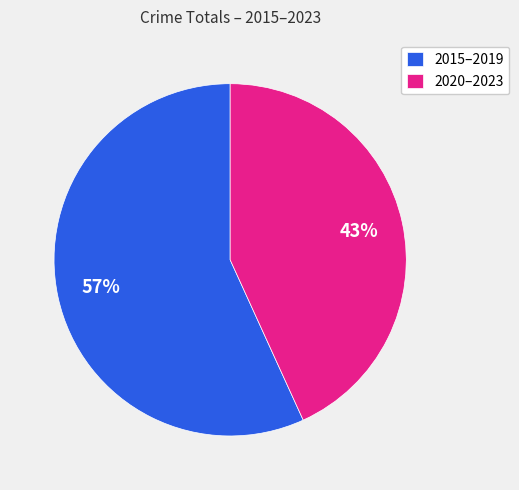

Is there a majority slice in this chart?

Yes